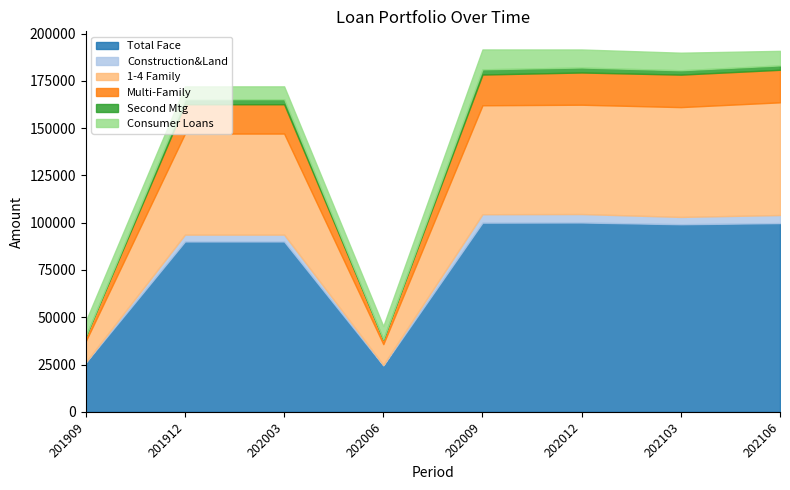

Rank the series at 202009 from lowest to highest value.

Second Mtg, Construction&Land, Consumer Loans, Multi-Family, 1-4 Family, Total Face